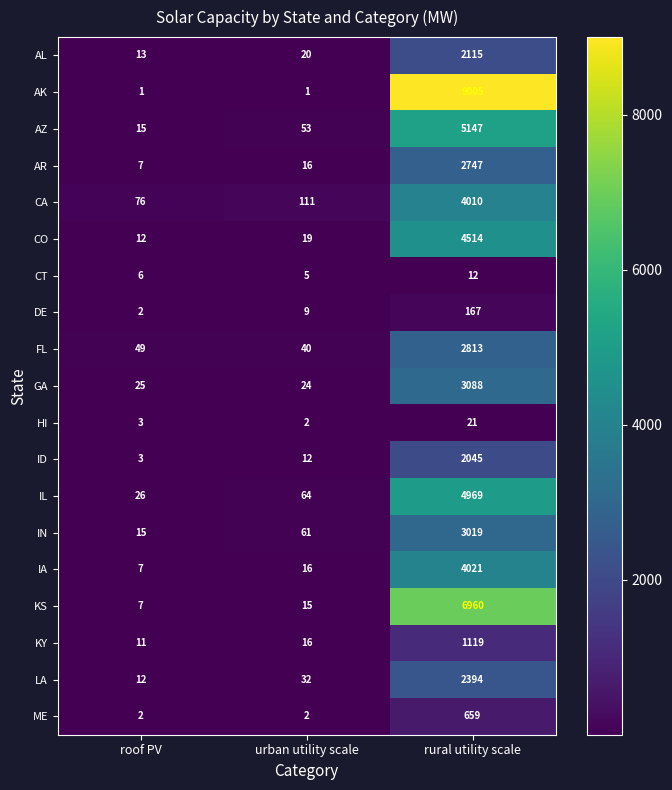

What is the maximum value shown in the chart?

9005